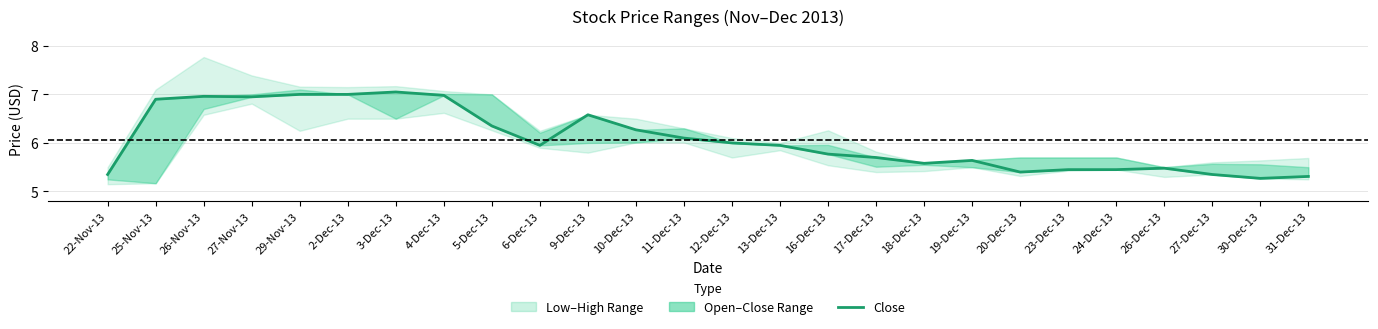

How many categories are shown in the chart?

26